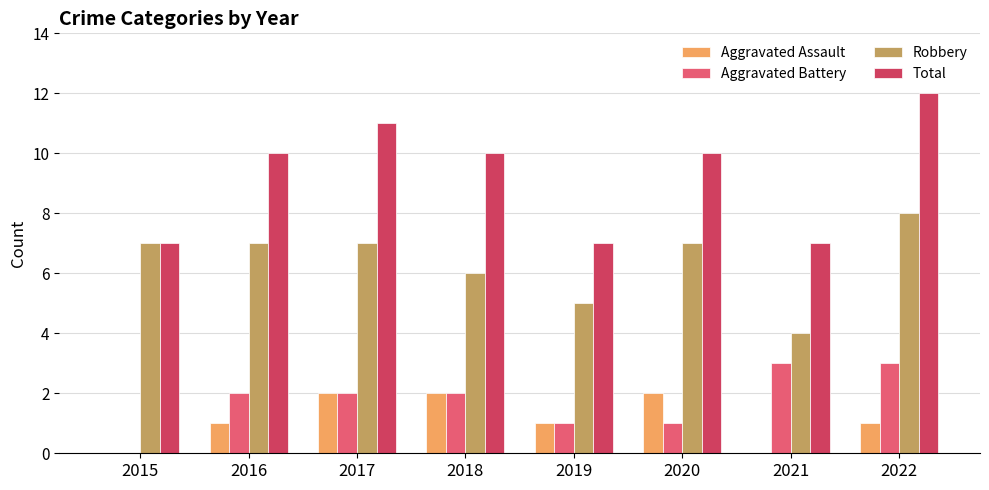

Count the Aggravated Battery values in the range 1 to 3.

7